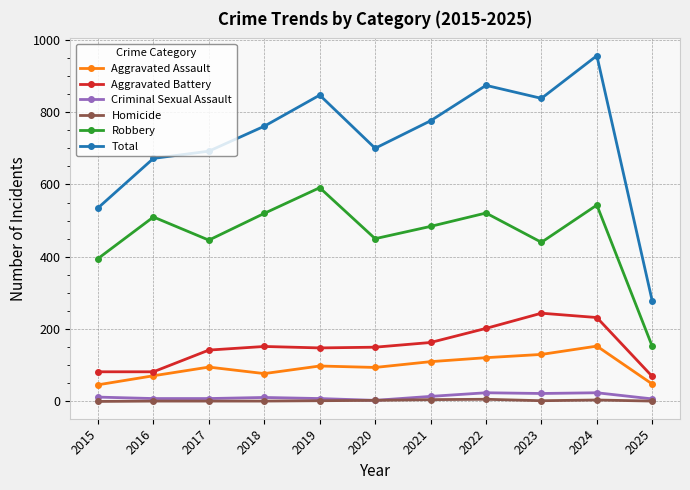

How many categories are shown in the chart?

11